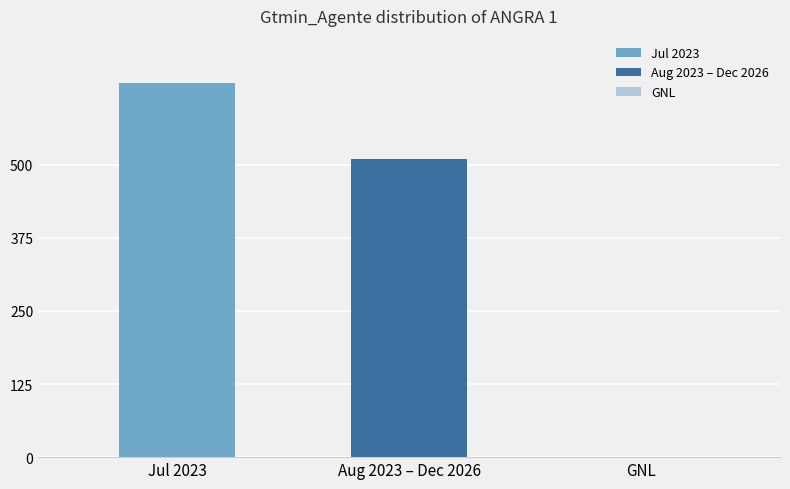

What is the maximum value shown in the chart?

640.0